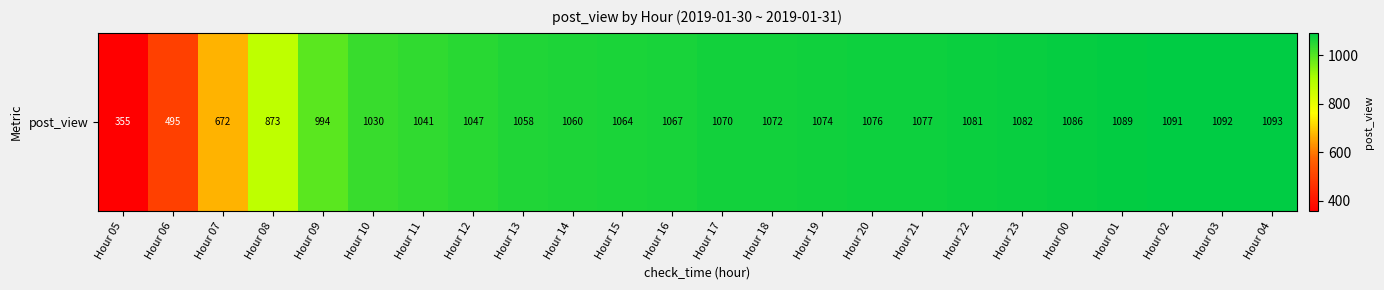

Reading left to right, what are all the values shown in this chart?

Hour 05=355	Hour 06=495	Hour 07=672	Hour 08=873	Hour 09=994	Hour 10=1030	Hour 11=1041	Hour 12=1047	Hour 13=1058	Hour 14=1060	Hour 15=1064	Hour 16=1067	Hour 17=1070	Hour 18=1072	Hour 19=1074	Hour 20=1076	Hour 21=1077	Hour 22=1081	Hour 23=1082	Hour 00=1086	Hour 01=1089	Hour 02=1091	Hour 03=1092	Hour 04=1093